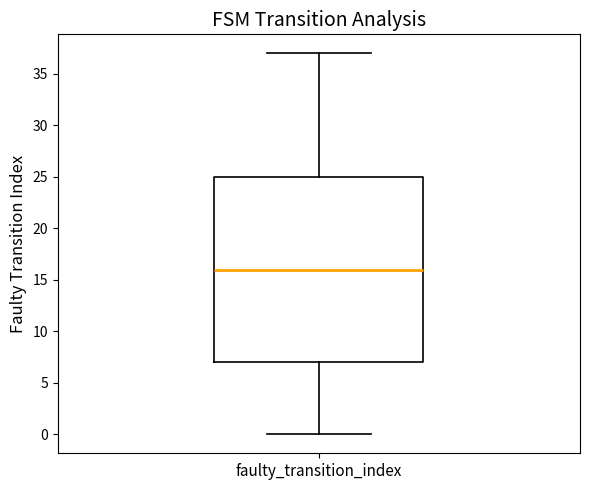

Transcribe this box plot: give where the median line is, the range the box spans, and where the two whiskers end, as read against the y-axis. The values are not printed on the chart, so give them approximately, as read against the axis.

median 16, box 7 to 25, whiskers 0 to 37